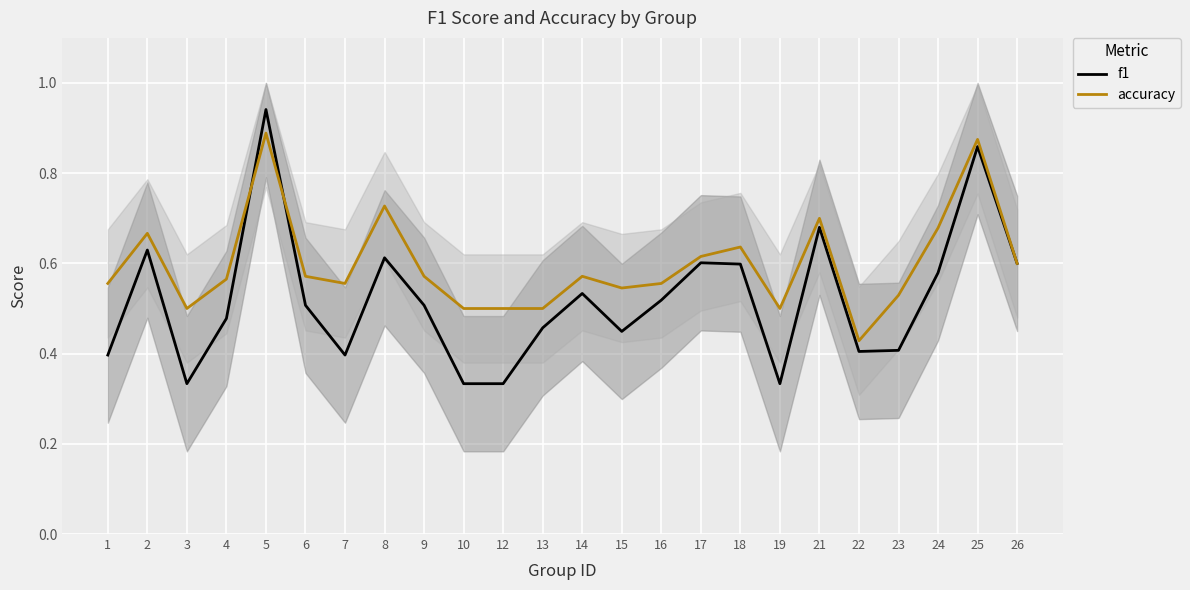

Which series has the largest total across all categories?

accuracy